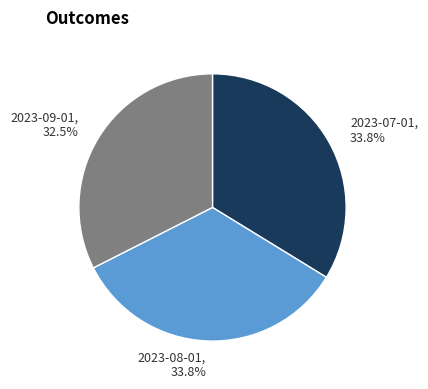

How many segments does this pie chart have?

3